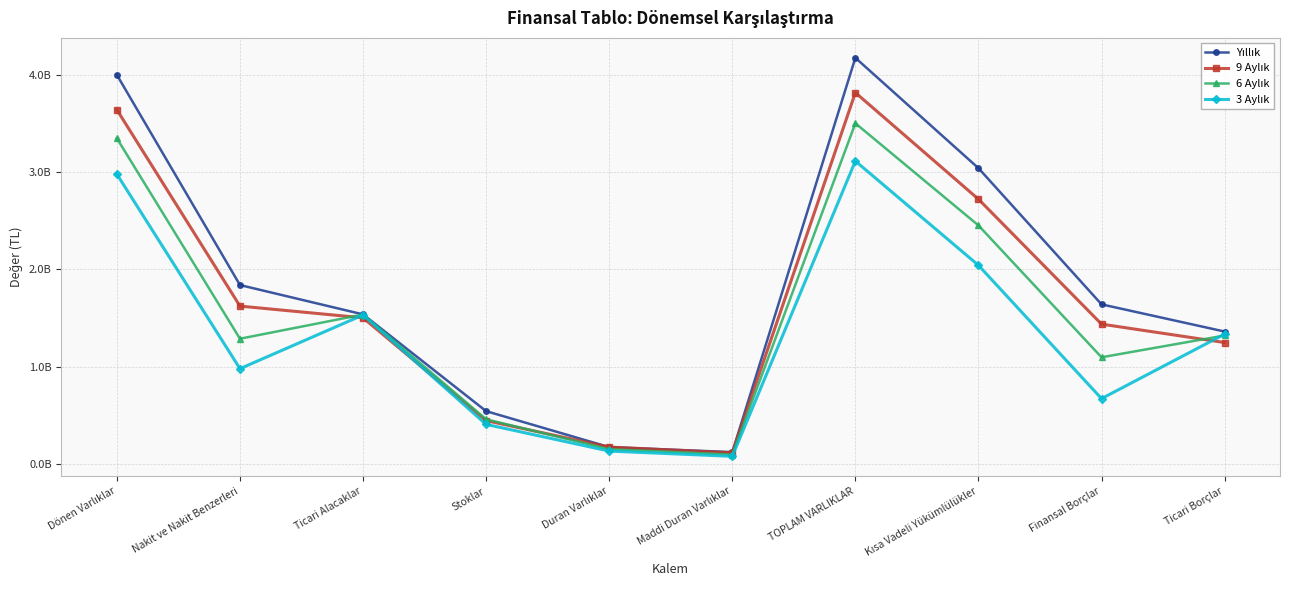

At which label is 6 Aylık closest to 1799237886?

Ticari Alacaklar